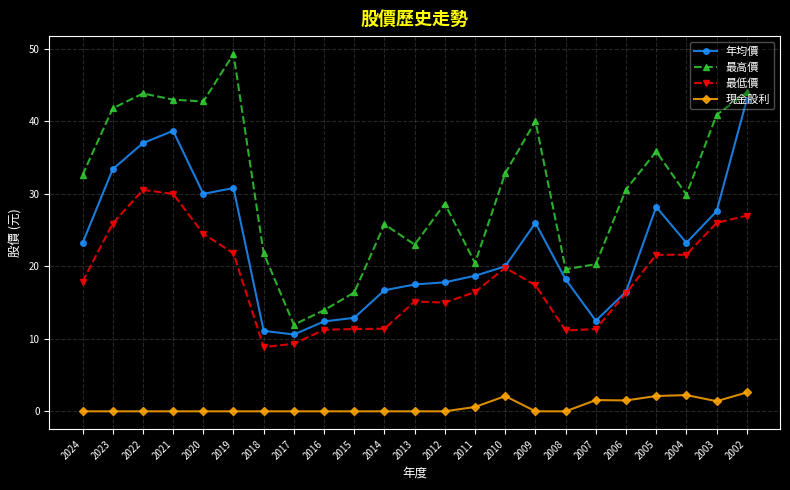

The 年均價 series shows 37.3 at 2003. True or false?

False